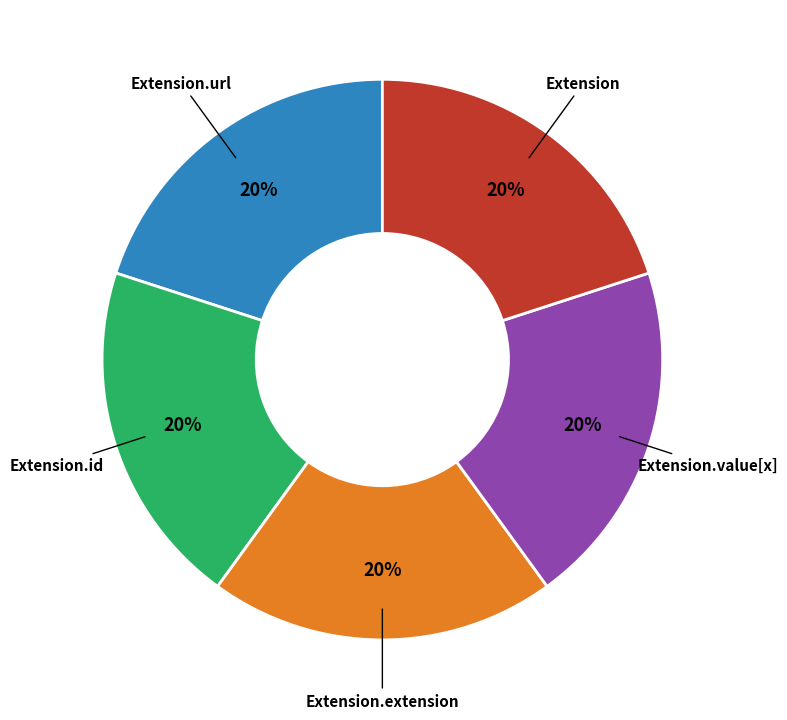

Is there a majority slice in this chart?

No